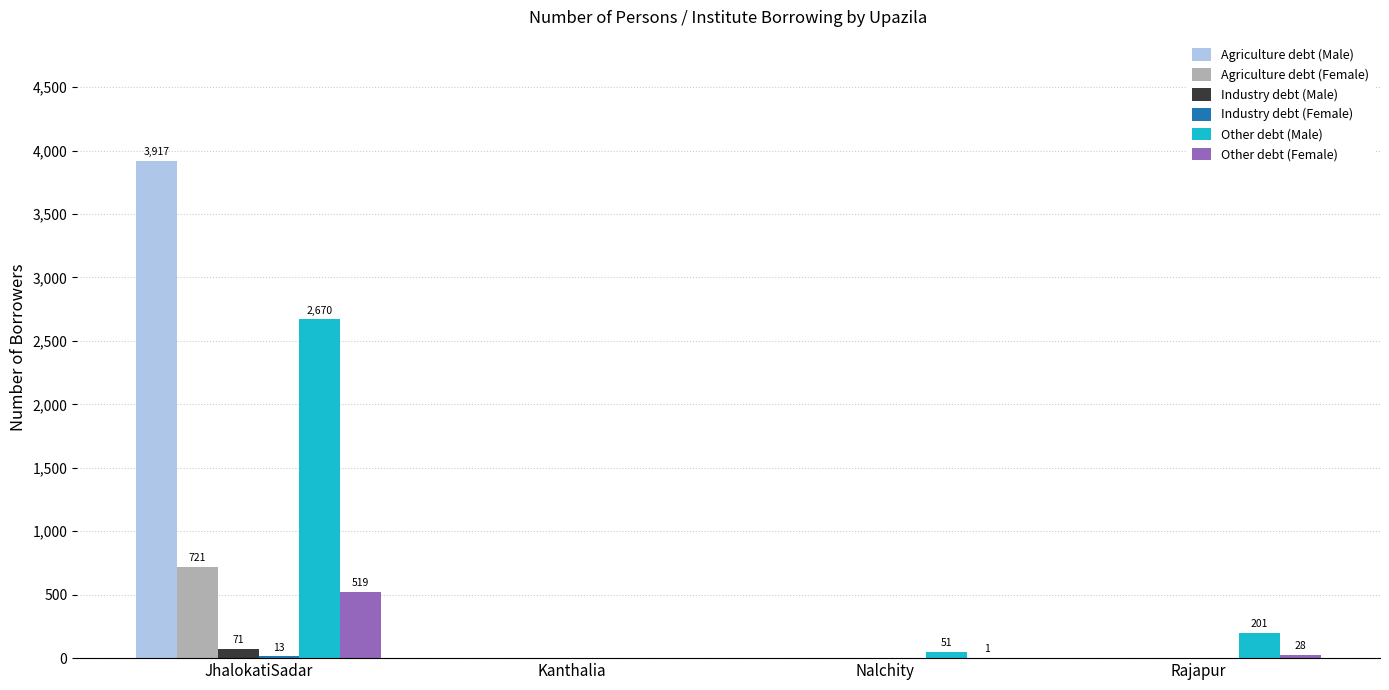

Which label corresponds to the largest value in the chart?

JhalokatiSadar